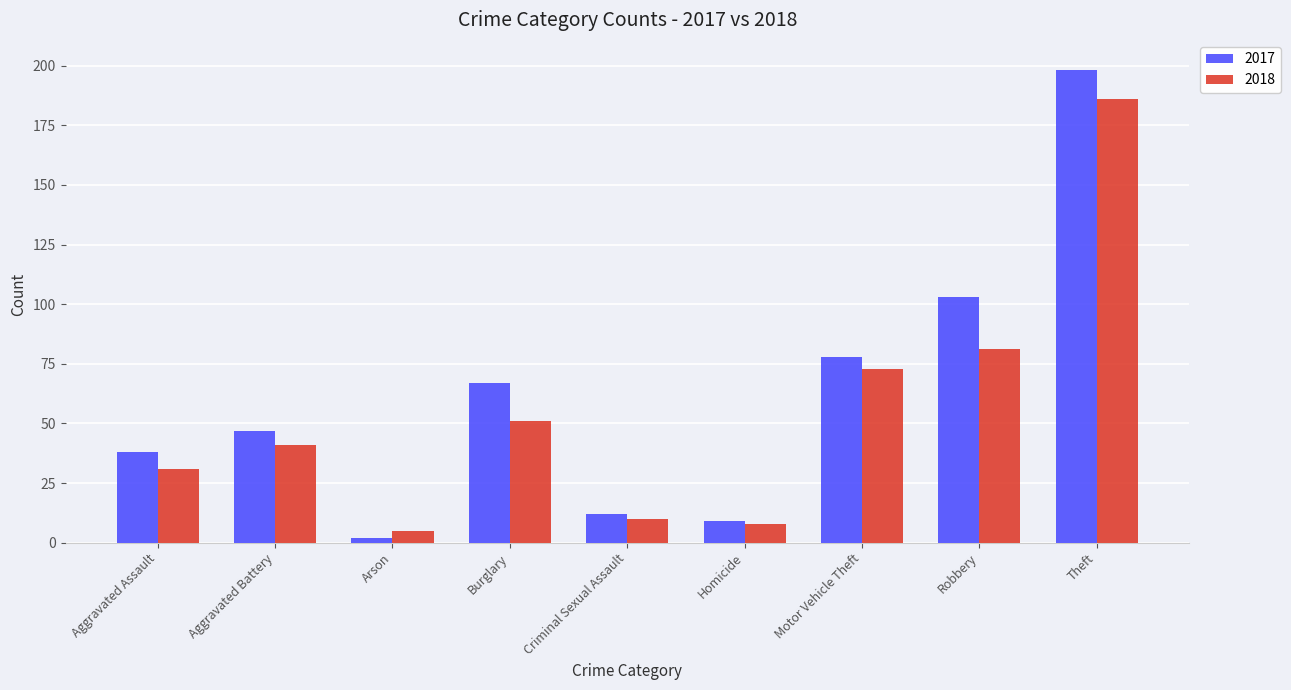

What is the sum of the 2018 values at Burglary and Motor Vehicle Theft?

124